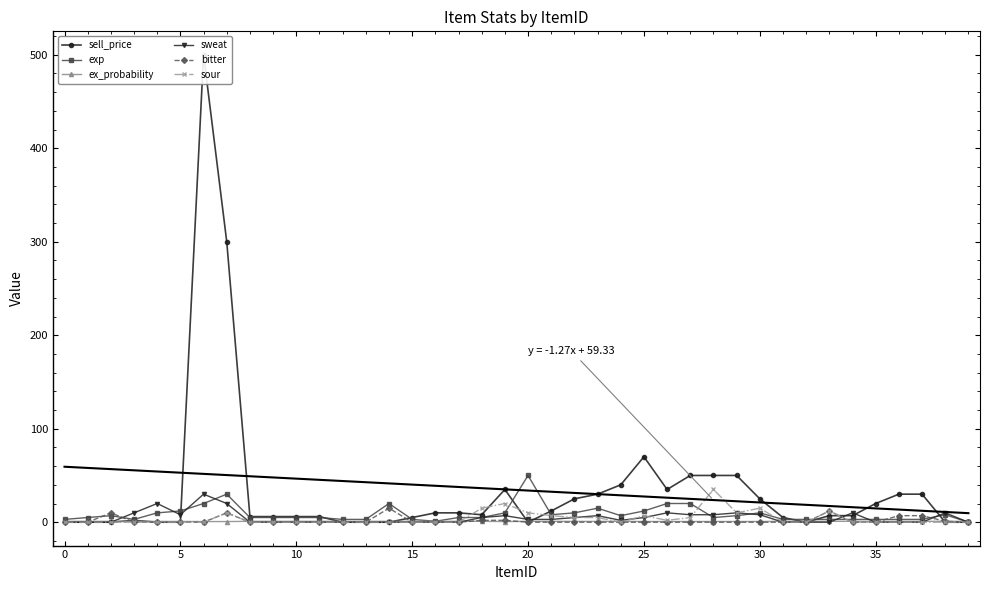

Reading right to left, what are all the values shown in this chart?

sell_price: 0.0	0.0	30.0	30.0	20.0	7.0	7.0	0.0	5.0	25.0	50.0	50.0	50.0	35.0	70.0	40.0	30.0	25.0	12.0	0.0	35.0	8.0	10.0	10.0	5.0	0.0	0.0	0.0	6.0	6.0	6.0	6.0	300.0	500.0	0.0	0.0	2.0	0.0	0.0	0.0
exp: 0.0	8.0	3.0	3.0	3.0	3.0	3.0	3.0	3.0	10.0	7.0	5.0	20.0	20.0	12.0	7.0	15.0	10.0	8.0	50.0	10.0	5.0	5.0	1.0	3.0	20.0	3.0	3.0	5.0	5.0	5.0	5.0	30.0	20.0	12.0	10.0	3.0	7.0	5.0	3.0
ex_probability: 0.9	0.9	0.9	0.9	0.9	0.9	0.9	0.9	0.9	0.8	0.8	0.8	0.8	0.8	0.8	0.9	0.8	0.9	0.9	0.9	0.7	0.9	0.9	0.9	0.9	0.9	0.9	0.9	0.9	0.9	0.9	0.9	0.7	0.7	0.8	0.8	0.9	0.9	0.9	0.9
sweat: 0.0	10.0	0.0	0.0	0.0	10.0	0.0	0.0	0.0	8.0	10.0	8.0	8.0	10.0	5.0	2.0	7.0	5.0	3.0	3.0	7.0	5.0	0.0	0.0	0.0	0.0	0.0	0.0	0.0	0.0	0.0	0.0	20.0	30.0	8.0	20.0	10.0	0.0	0.0	0.0
bitter: 0.0	1.0	7.0	7.0	0.0	0.0	12.0	0.0	0.0	0.0	0.0	0.0	0.0	0.0	0.0	0.0	0.0	0.0	0.0	0.0	2.0	2.0	0.0	0.0	0.0	15.0	0.0	0.0	0.0	0.0	0.0	0.0	10.0	0.0	0.0	0.0	0.0	10.0	0.0	0.0
sour: 0.0	0.0	0.0	0.0	0.0	0.0	12.0	0.0	0.0	15.0	10.0	35.0	5.0	2.0	7.0	0.0	5.0	5.0	7.0	10.0	20.0	15.0	0.0	0.0	0.0	0.0	0.0	0.0	0.0	0.0	0.0	0.0	10.0	0.0	0.0	0.0	0.0	0.0	0.0	0.0